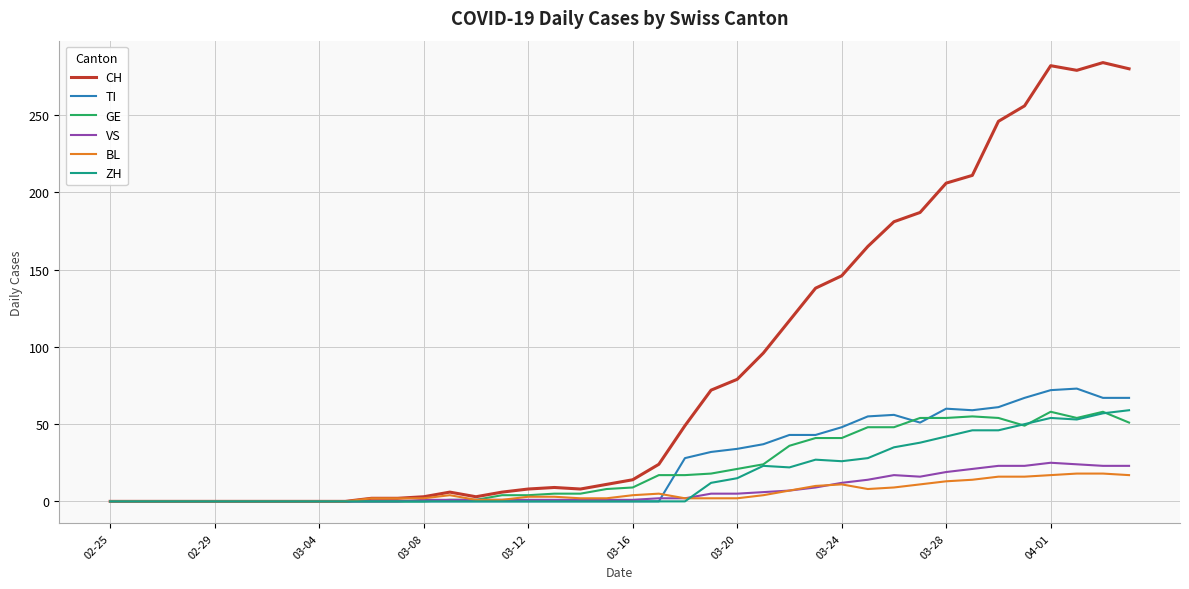

How many lines are shown in the chart?

6